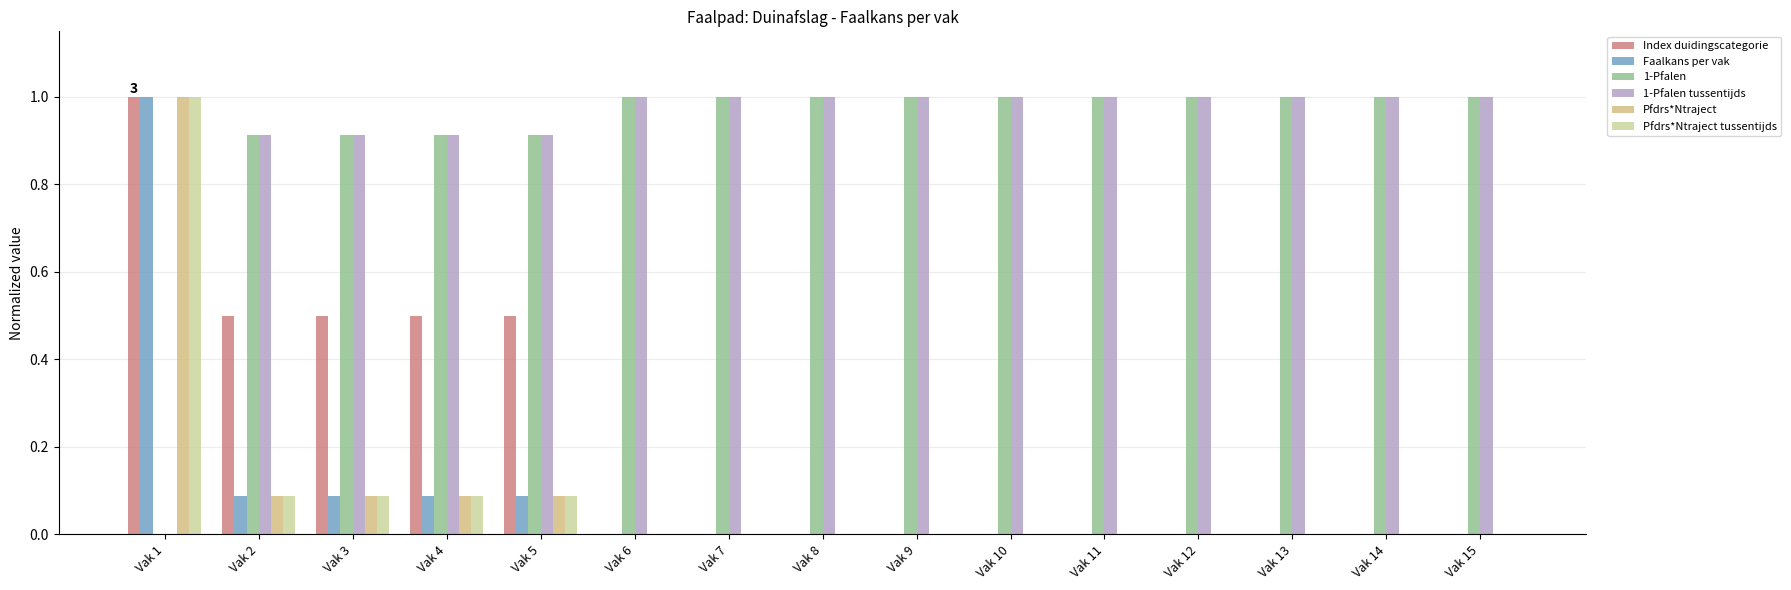

The Faalkans per vak series shows 0.6 at Vak 10. True or false?

False